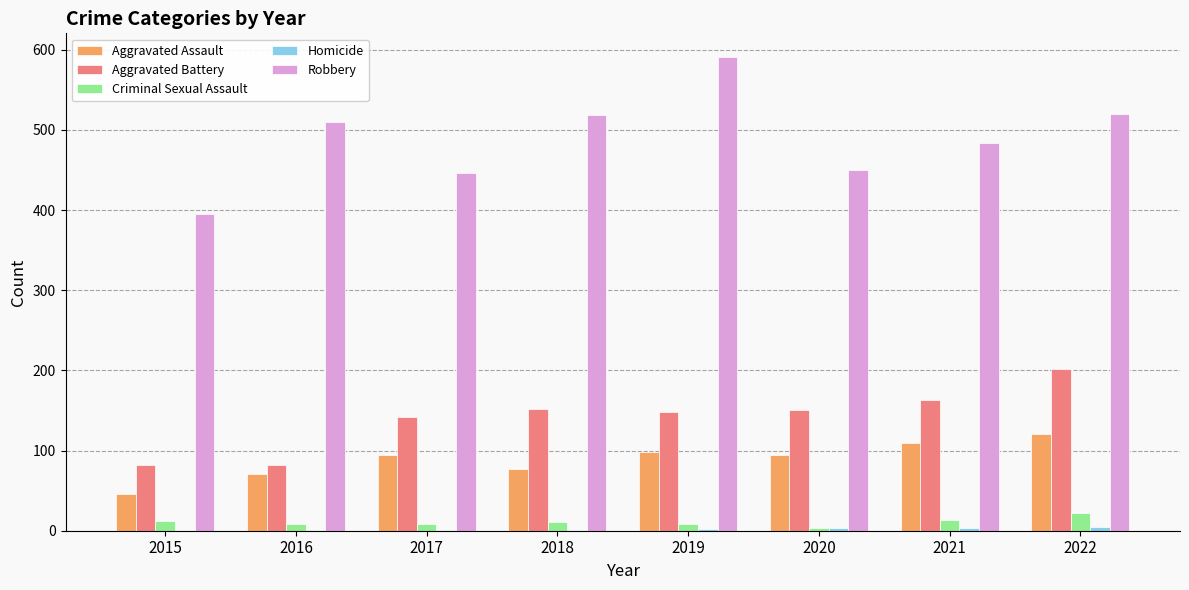

Where is Robbery nearest to the value 493?

2021